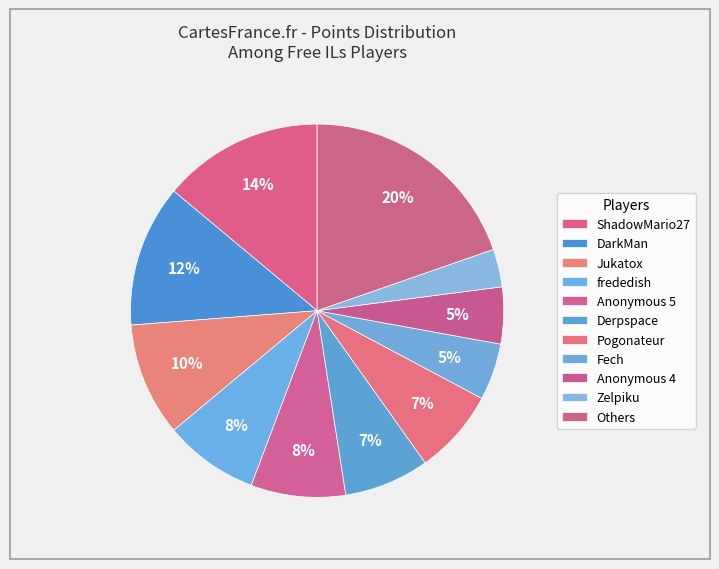

How many segments does this pie chart have?

11